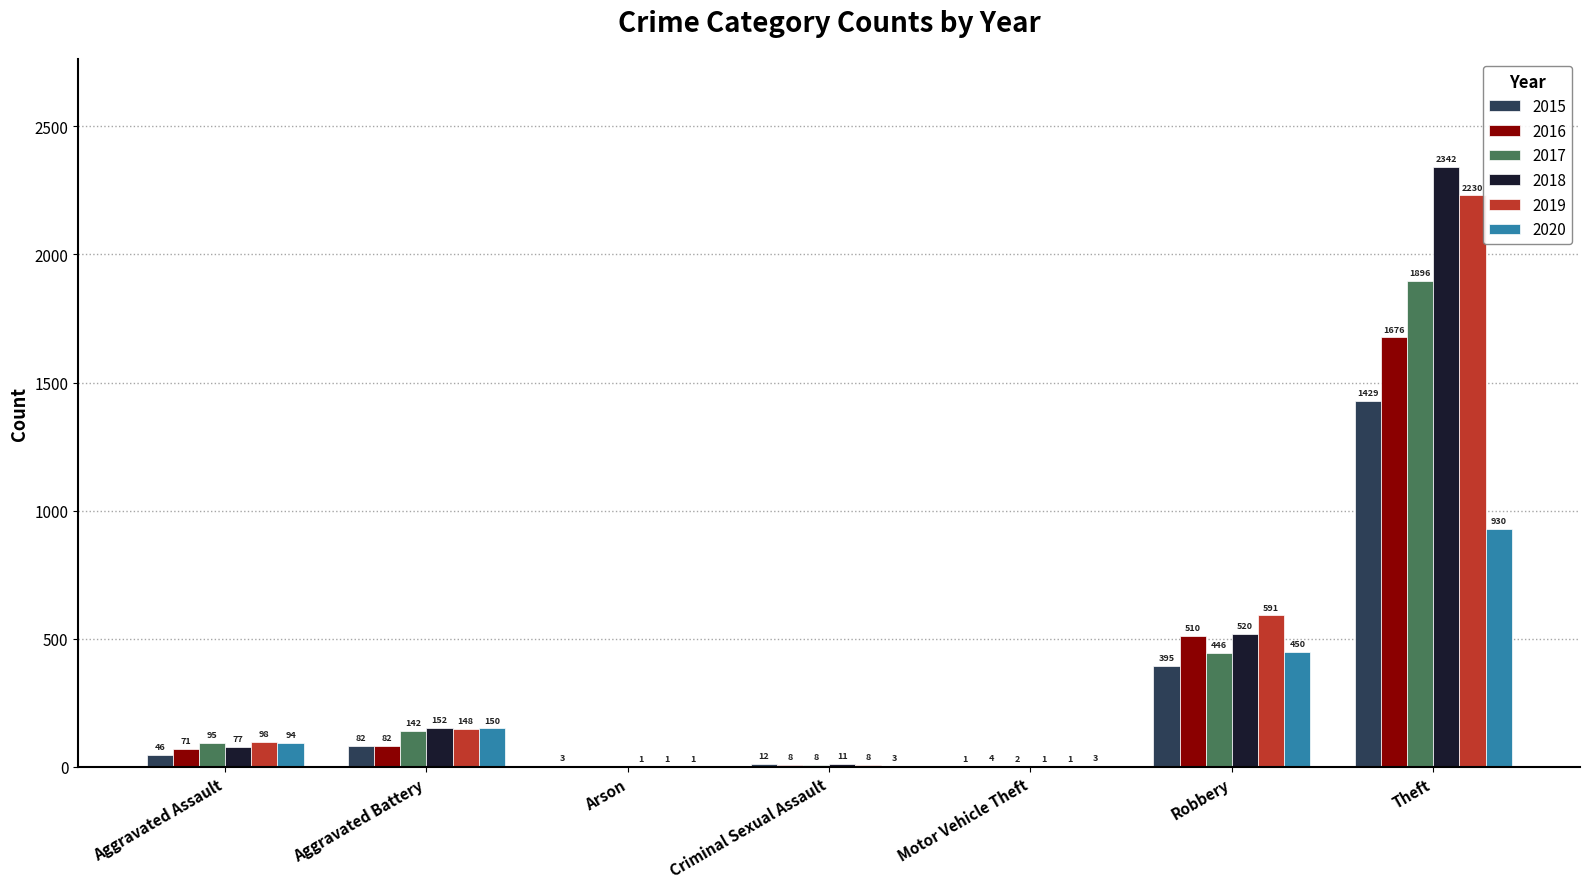

Between Aggravated Assault and Robbery, which series saw the biggest shift?

2019